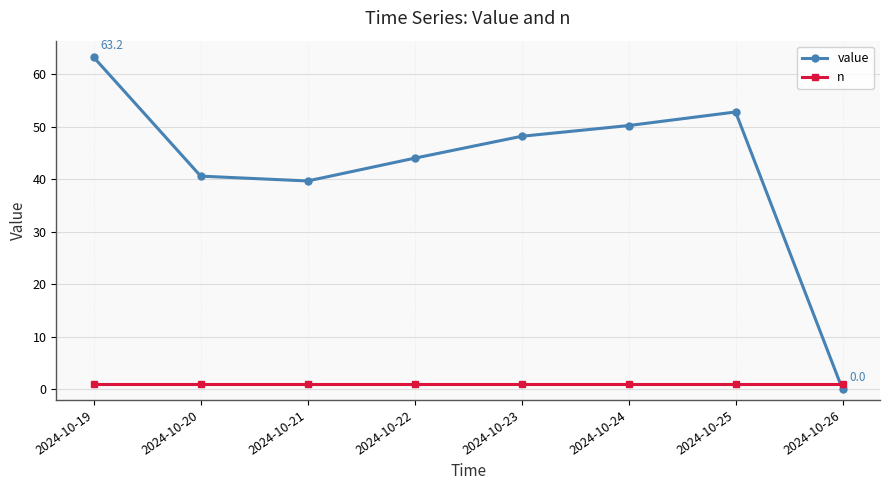

What are all the series names shown in the legend?

value, n